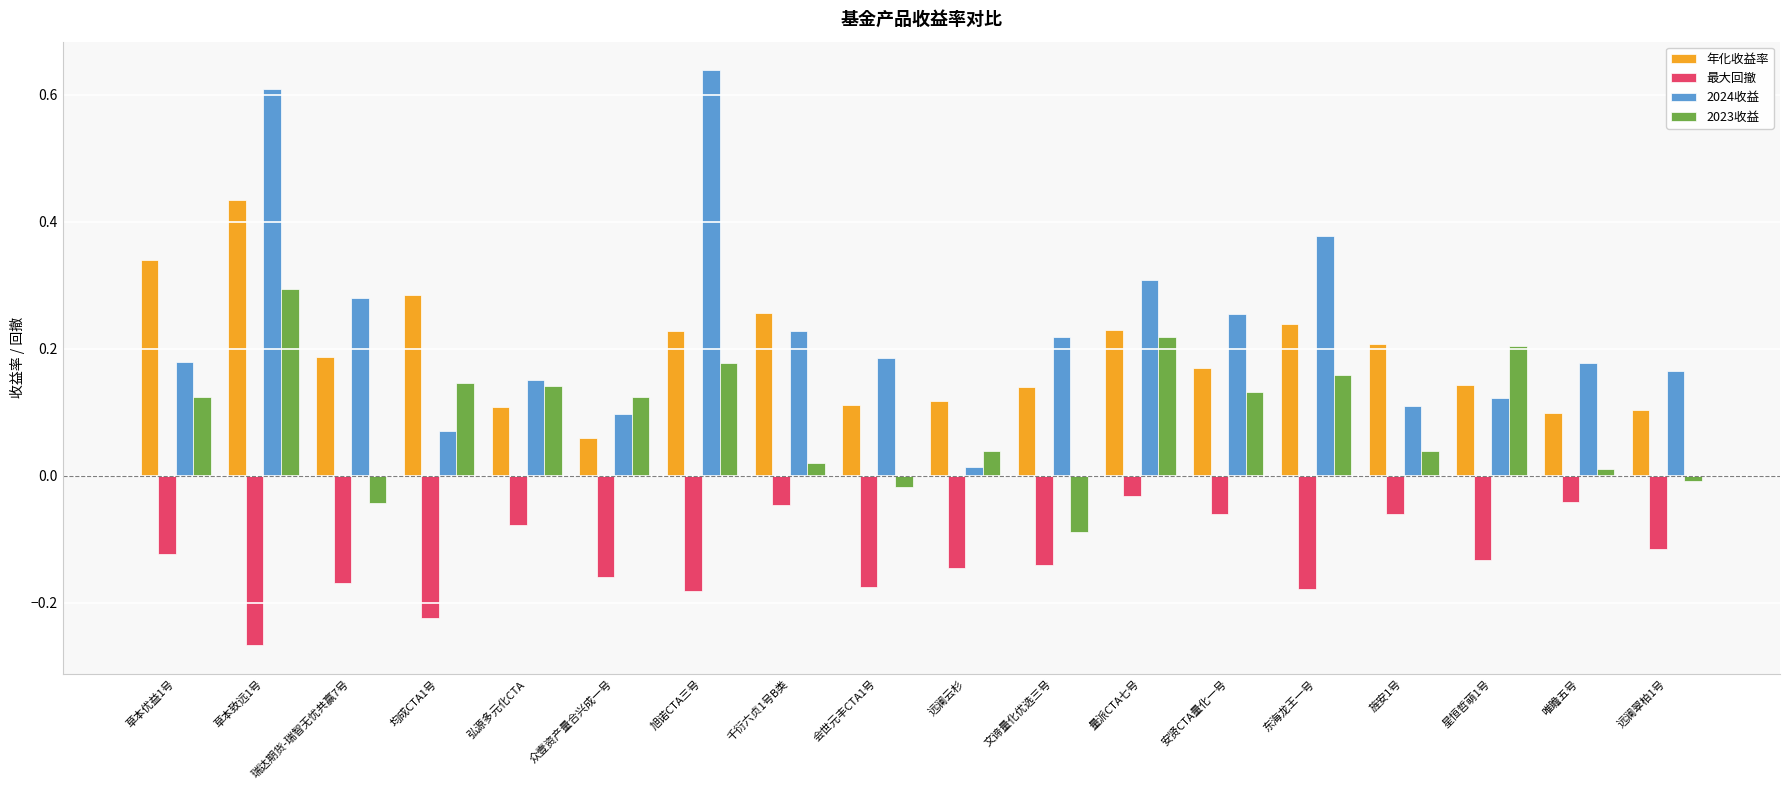

What is the label of the 15th bar from the left?

旌安1号